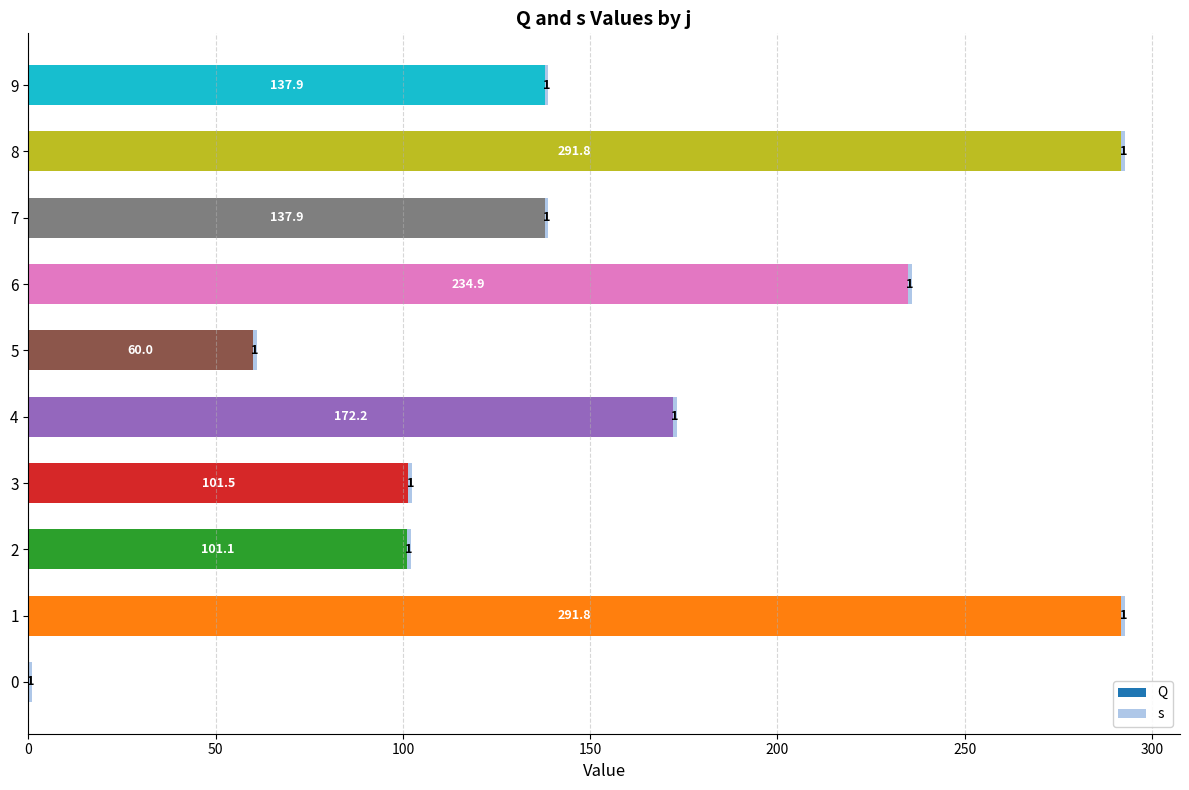

Read the Q value at 3.

101.5